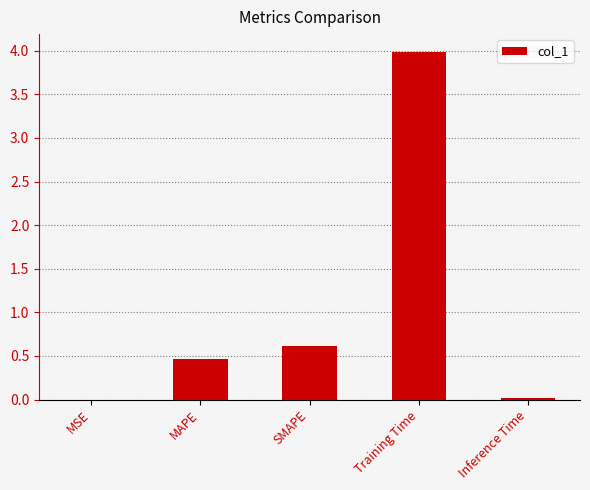

True or false: the data shows 0.5 at MAPE.

True